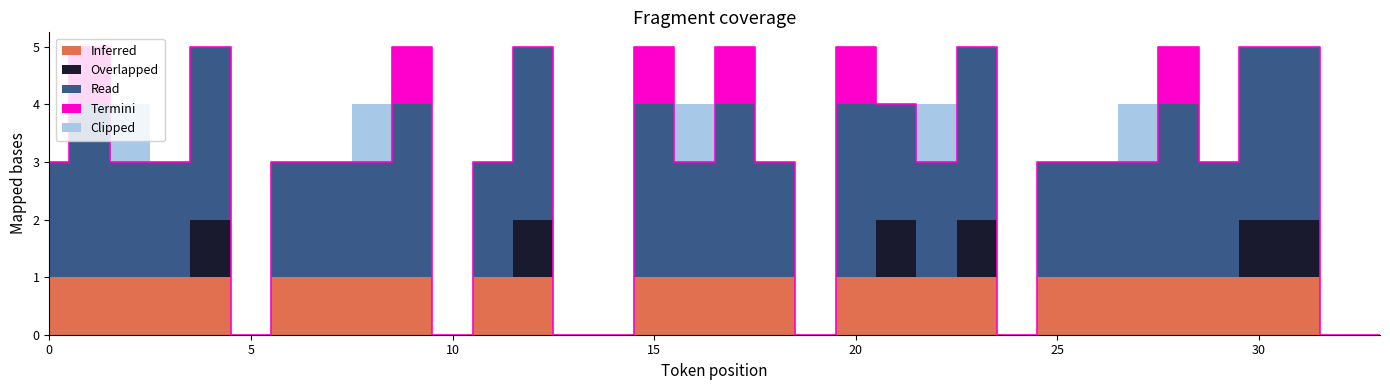

Rank the series at 22 from lowest to highest value.

Overlapped, Termini, Inferred, Clipped, Read